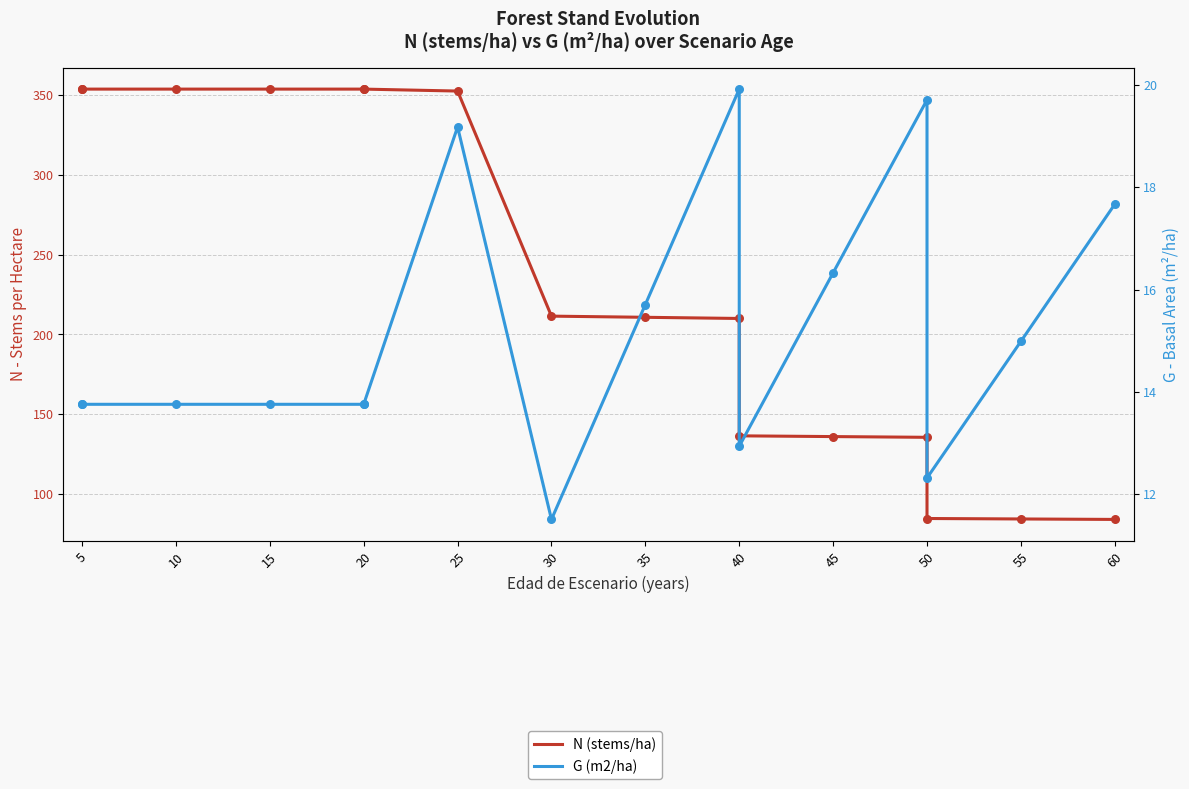

What is the total value across all series at 40?

229.9